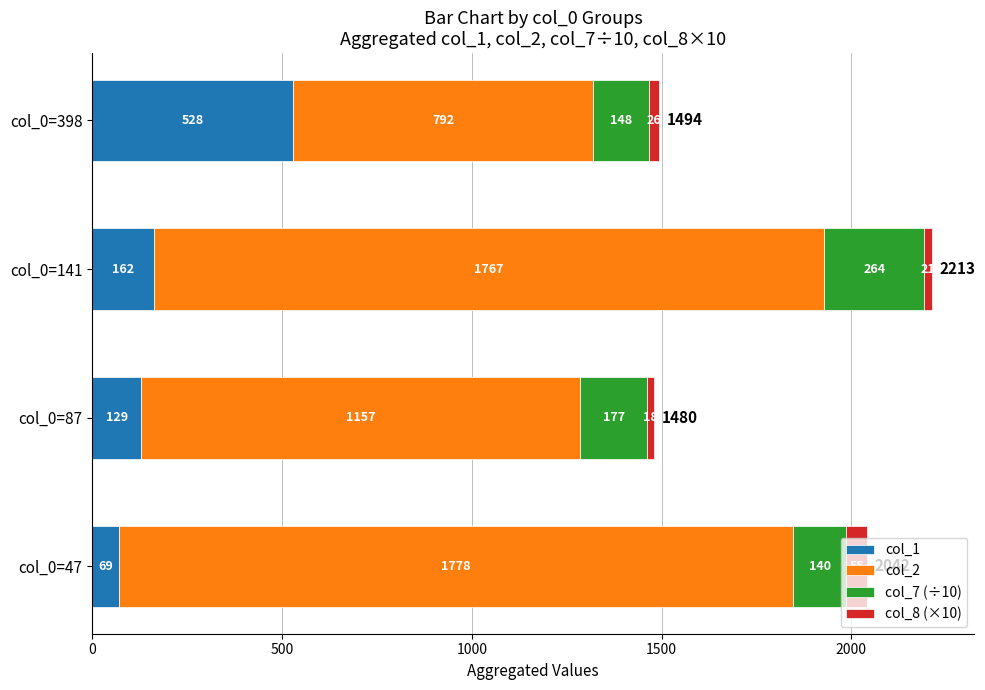

Which category has the highest value in the col_1 series?

col_0=398